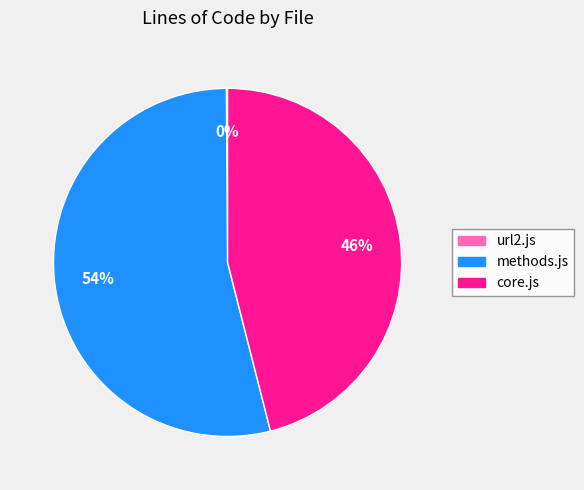

To the nearest percent, what percentage of the pie is core.js?

46%